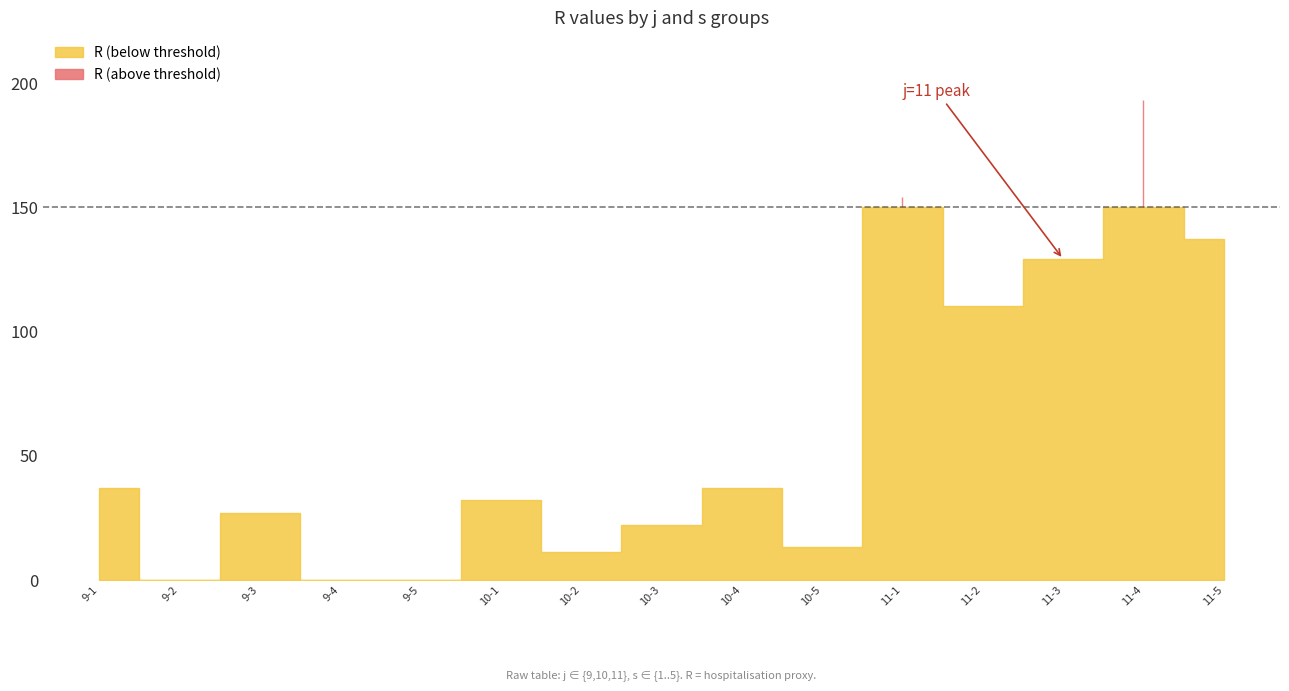

Which series changed the most between 9-5 and 11-2?

R